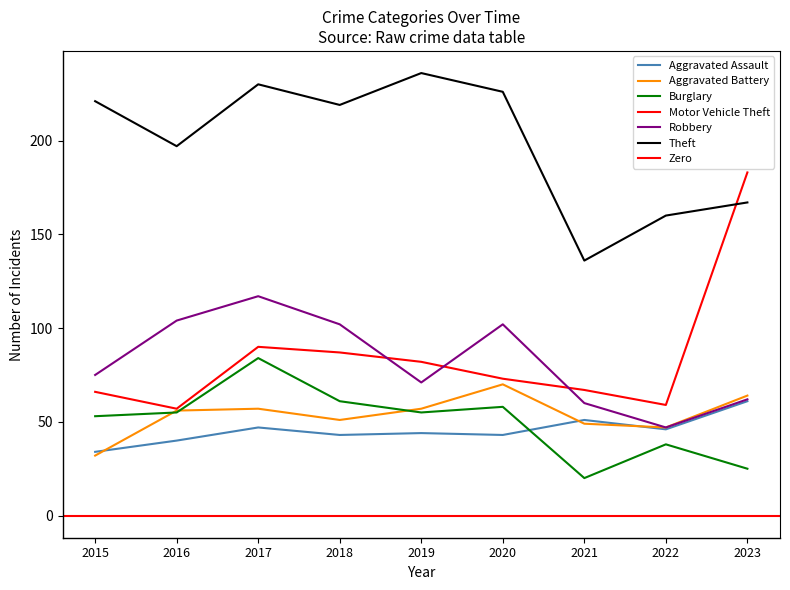

What is the sum of the Aggravated Assault values at 2022 and 2017?

93